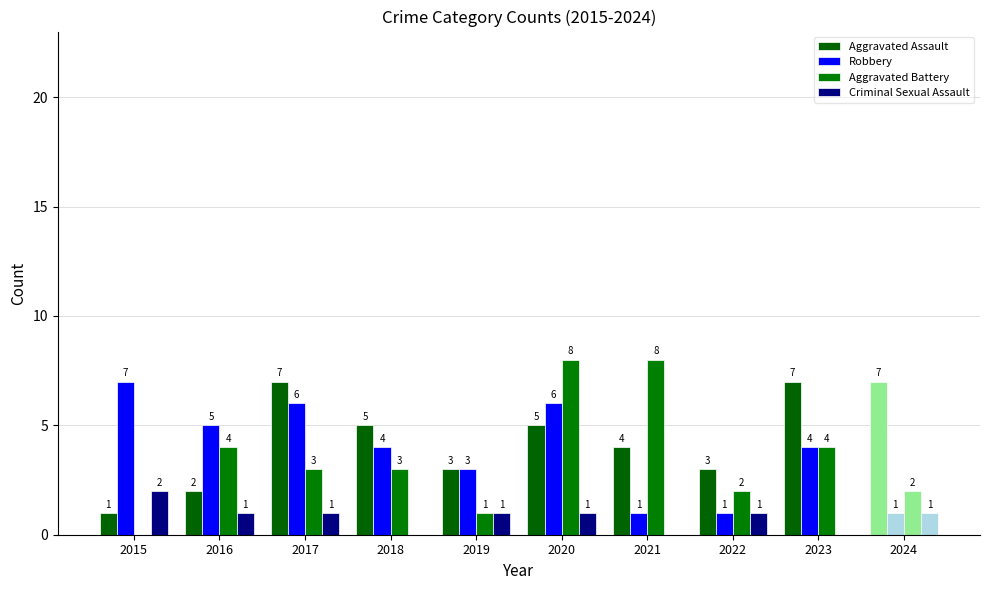

Does the chart contain stacked bars?

No